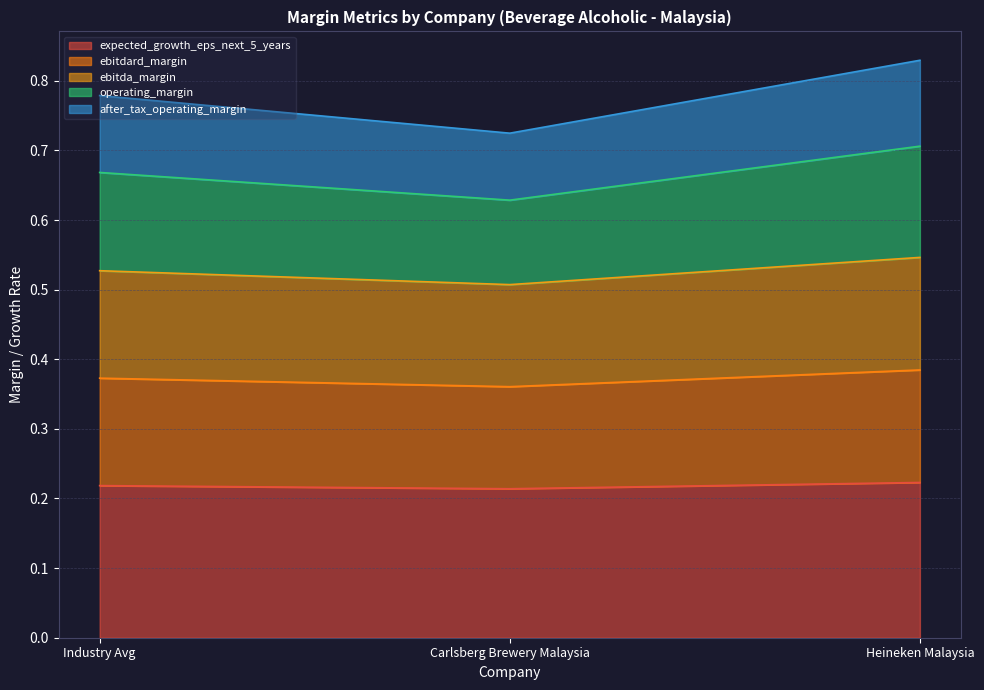

True or false: expected_growth_eps_next_5_years has a value of 0.2 at Heineken Malaysia.

True